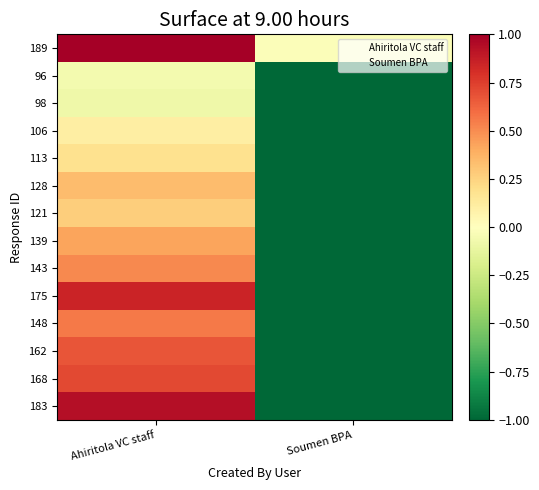

At how many categories does at least one series exceed 0?

1